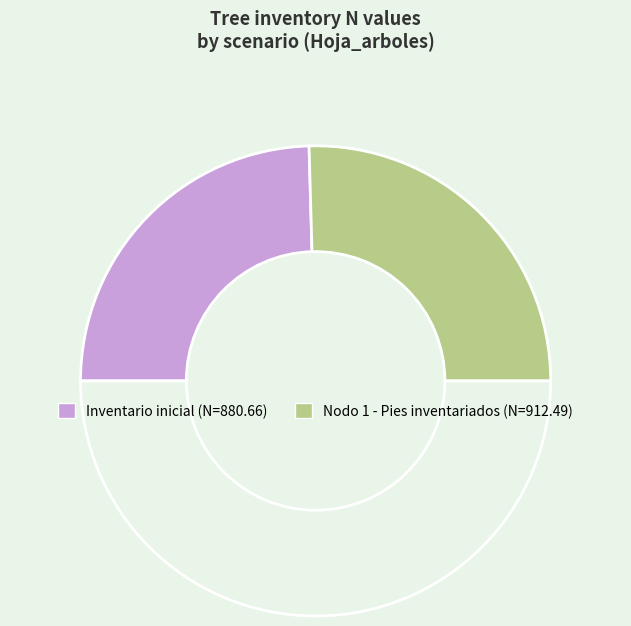

Count the number of slices in the pie.

3